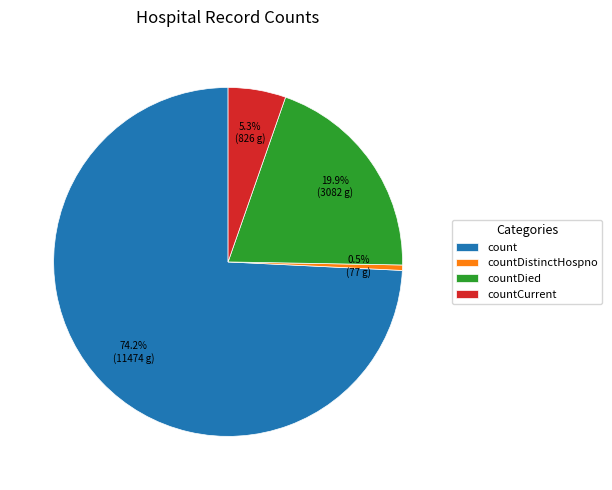

Is there any slice that represents more than half of the pie?

Yes